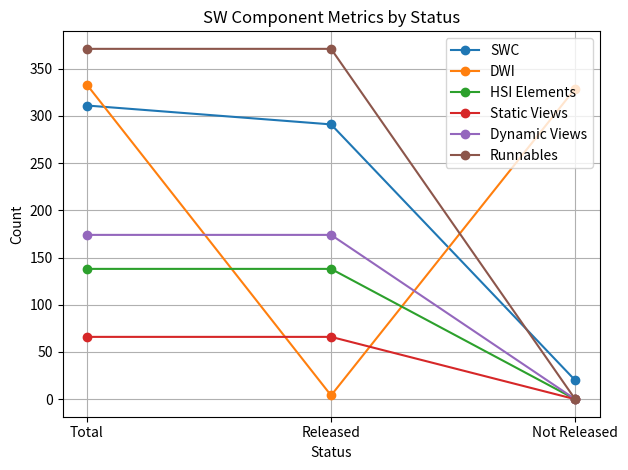

What are all the series names shown in the legend?

SWC, DWI, HSI Elements, Static Views, Dynamic Views, Runnables